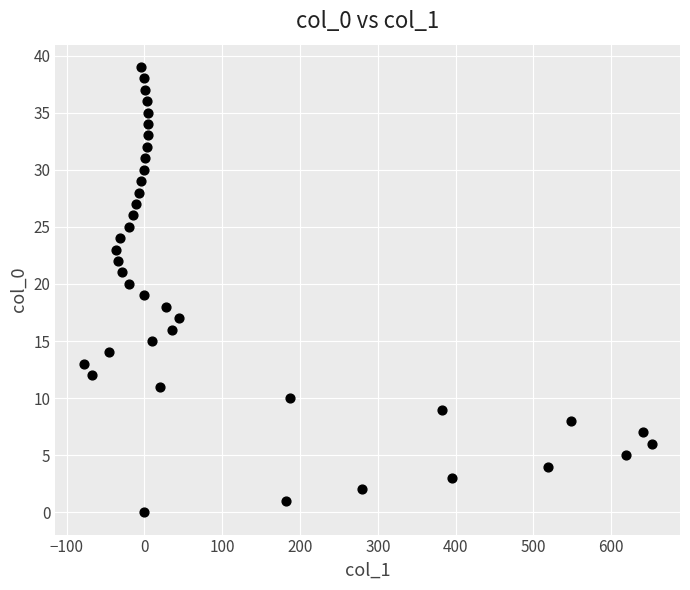

What is the range of X values (max minus min)?

730